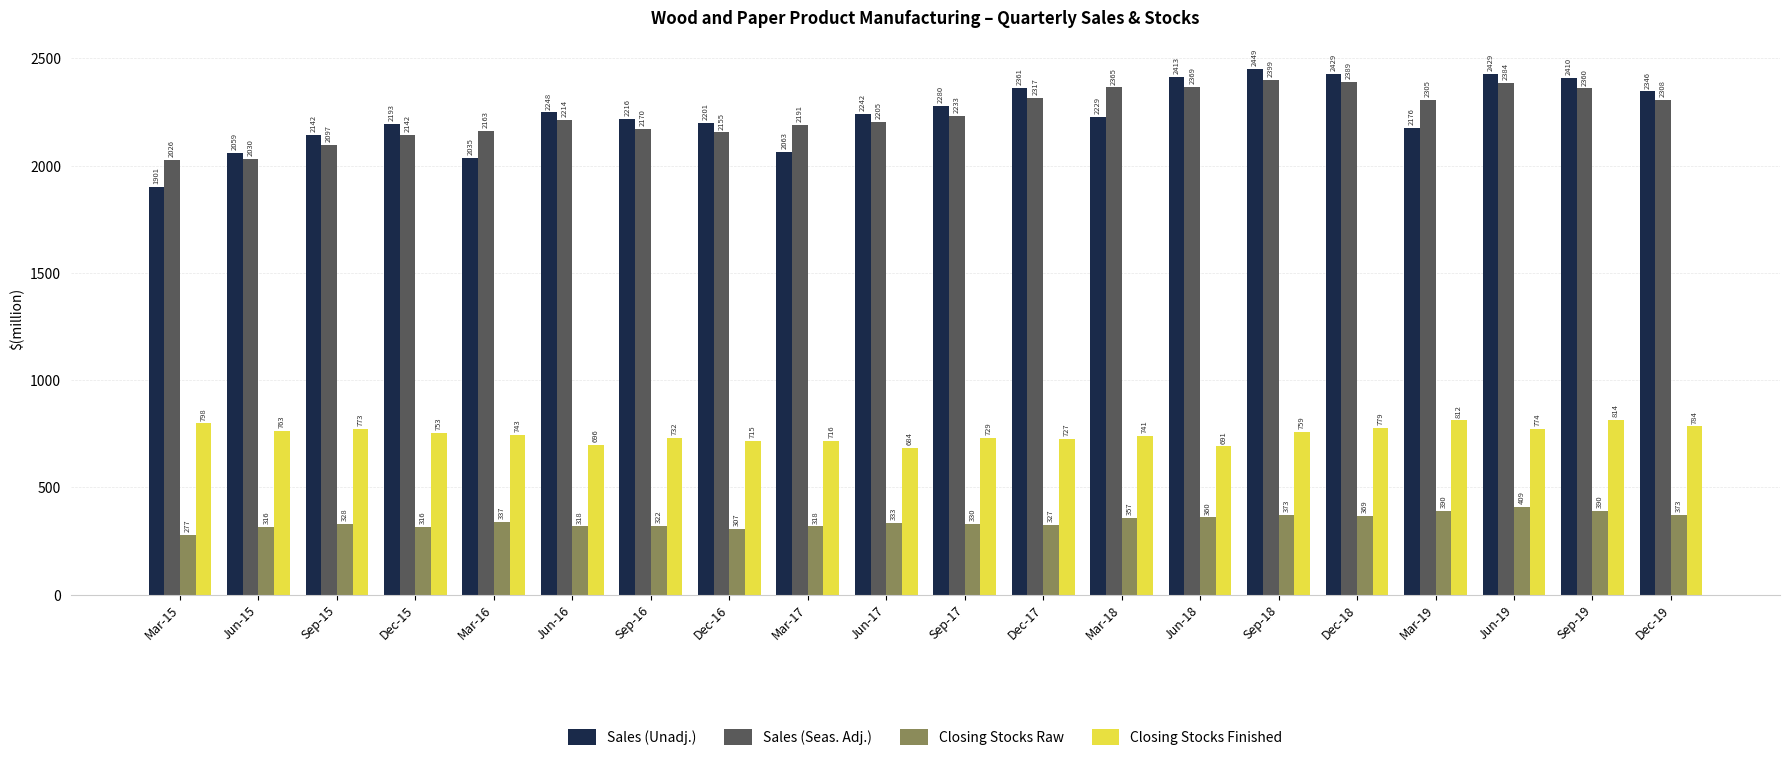

At which label does Sales (Unadj.) first exceed 2242?

Jun-16